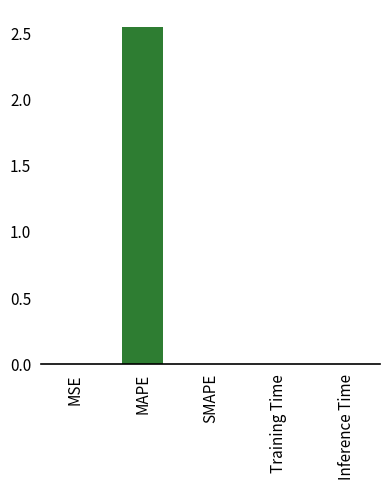

Which category has the highest value across all series?

MAPE